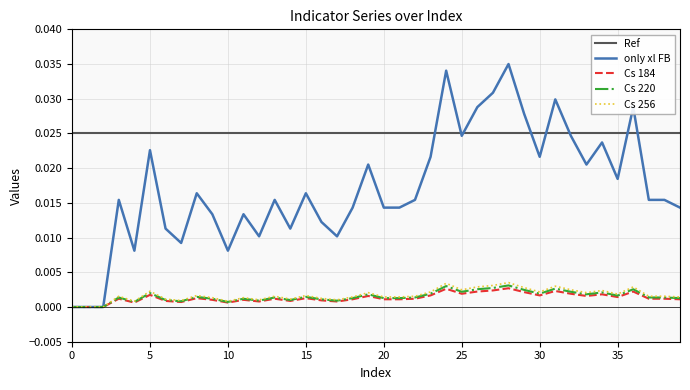

At how many categories does at least one series exceed 0?

40